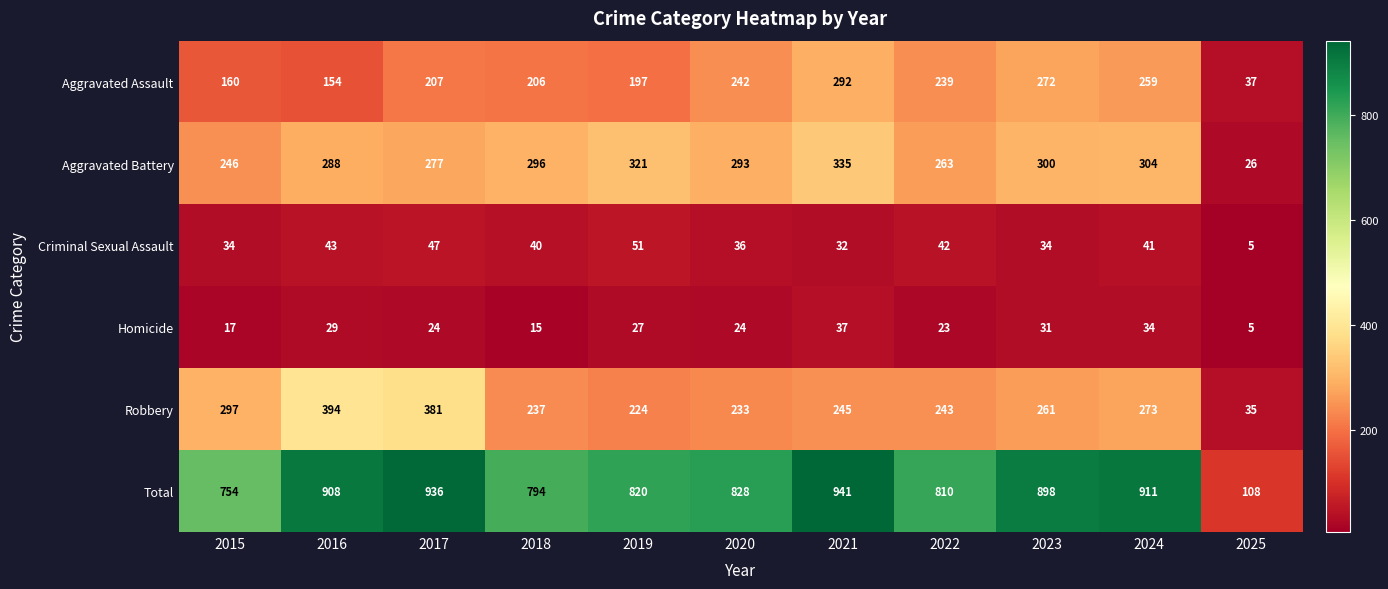

Rank the series by their maximum value, from highest to lowest.

Total, Robbery, Aggravated Battery, Aggravated Assault, Criminal Sexual Assault, Homicide